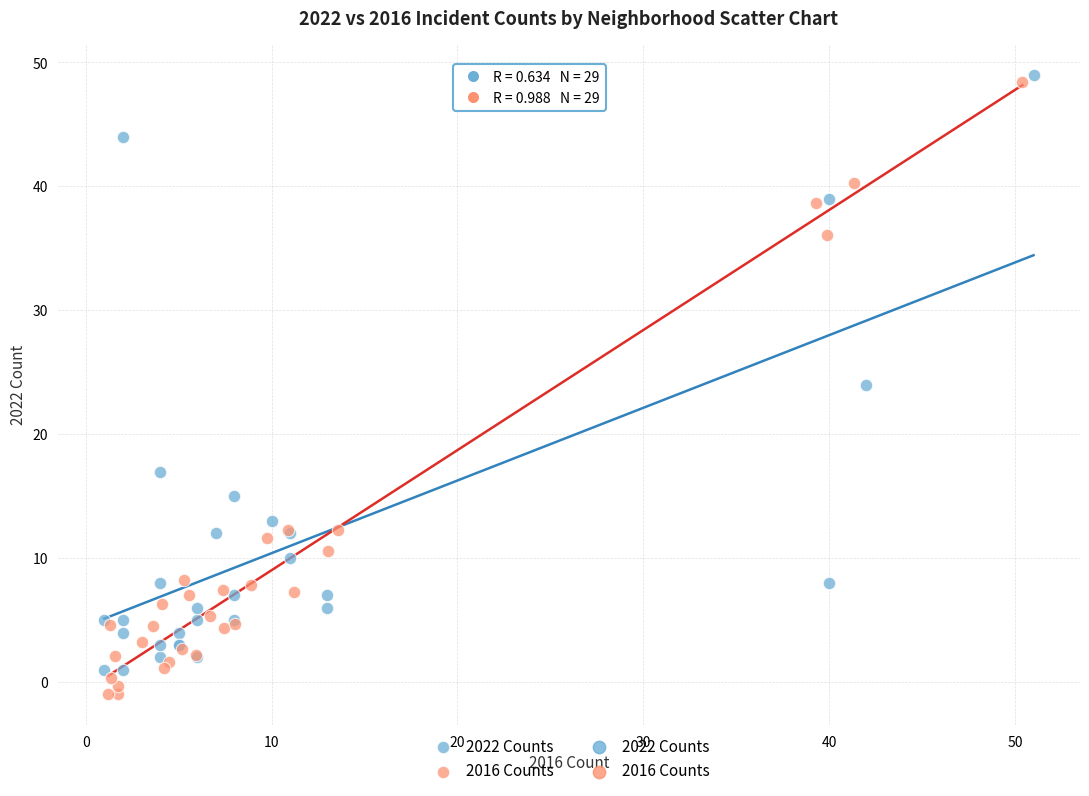

Which series has the widest spread of Y values?

2016 Counts